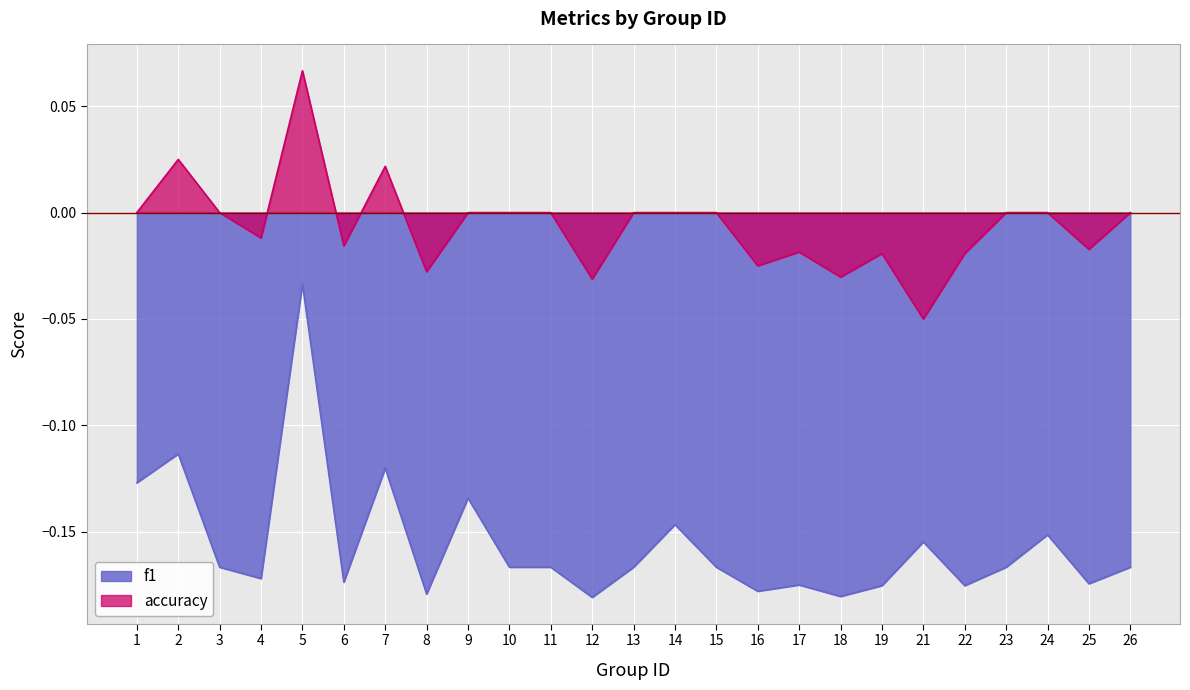

Which has a higher value, 22 or 4?

4